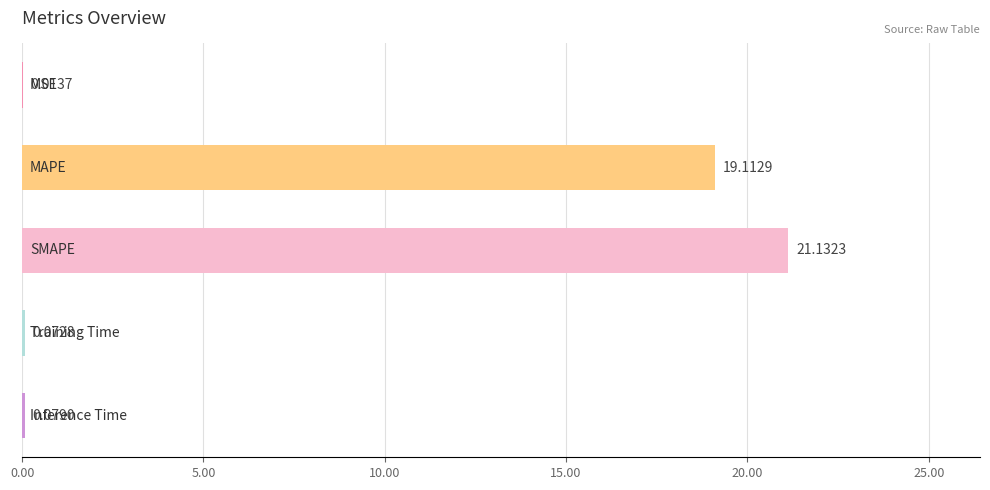

What is the sum of all values?

40.4